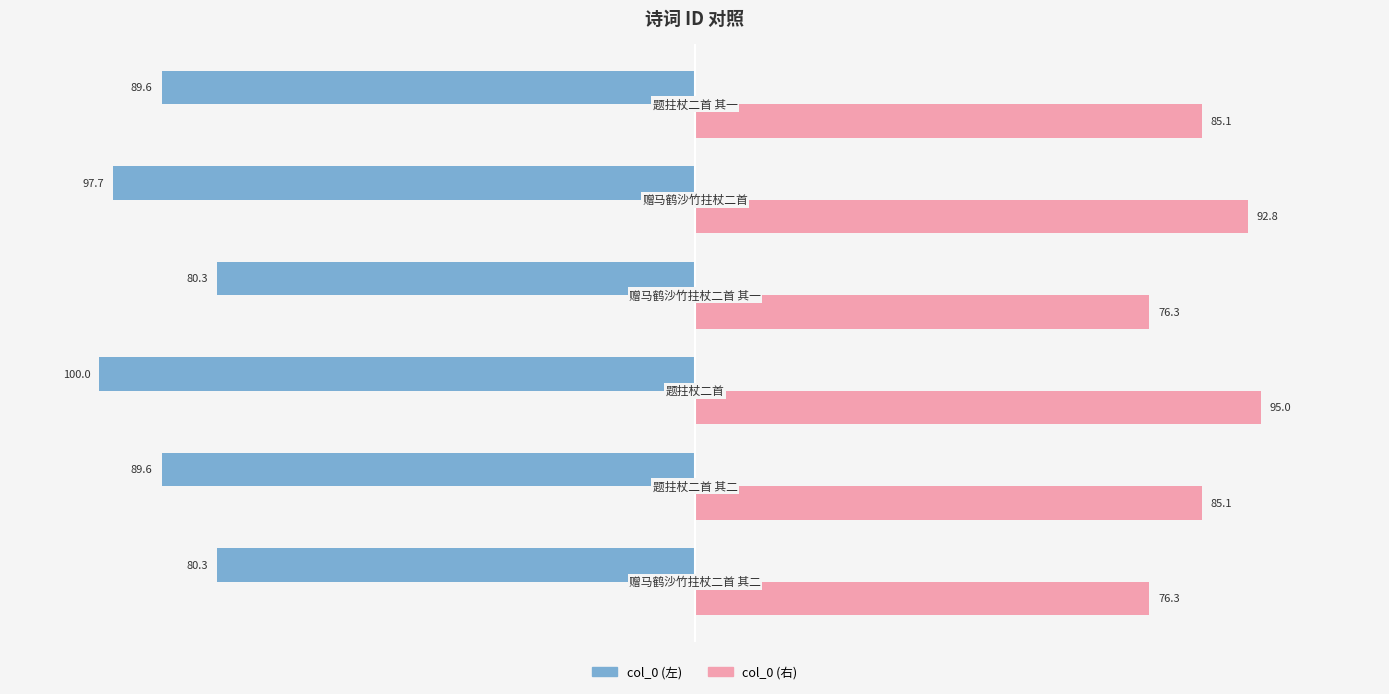

What is the maximum value for col_0 (左)?

-80.3